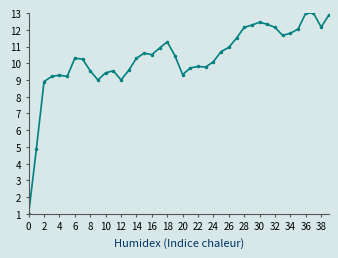

How many values exceed 10?

24